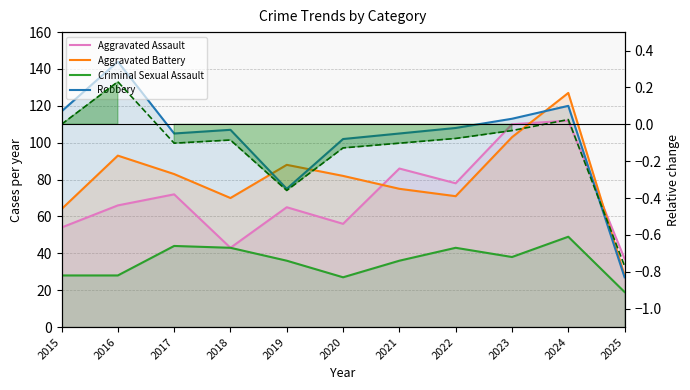

Which has a higher value, 2025 or 2023?

2023